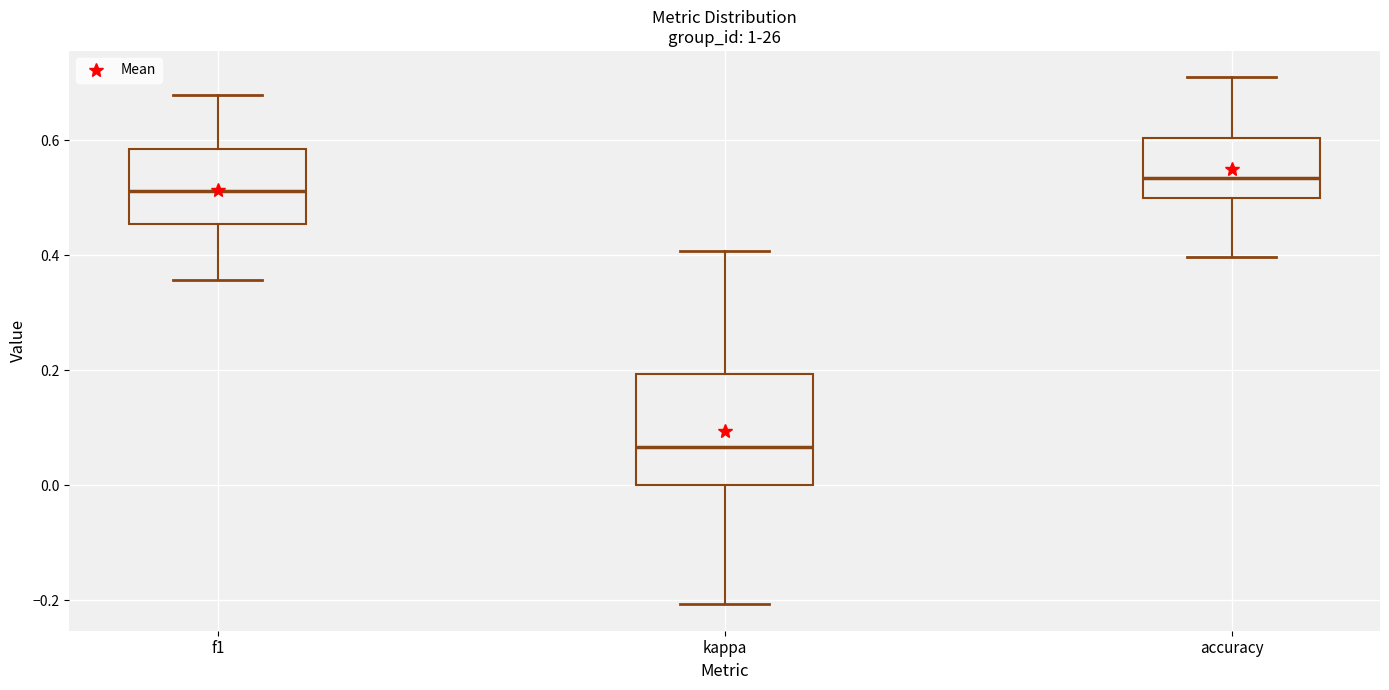

Reading left to right, read every box against the y-axis: the position of its median line, the range the box covers, and the ends of its whiskers. The values are not printed on the chart, so give them approximately, as read against the axis.

f1: median 0.52, box 0.46 to 0.58, whiskers 0.36 to 0.68
kappa: median 0.06, box 0.00 to 0.20, whiskers -0.20 to 0.40
accuracy: median 0.54, box 0.50 to 0.60, whiskers 0.40 to 0.70